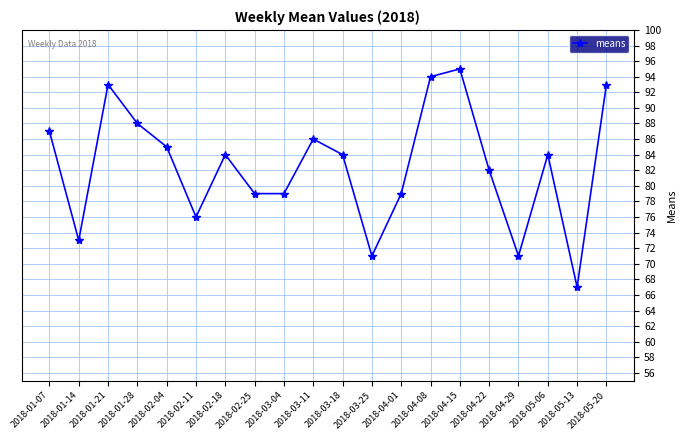

Where is the first local minimum?

2018-01-14